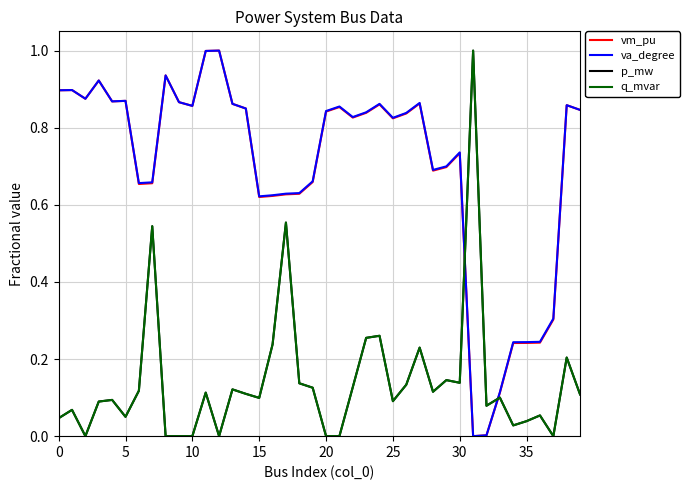

What is the value of the vm_pu point at the 15th from the left?

0.8